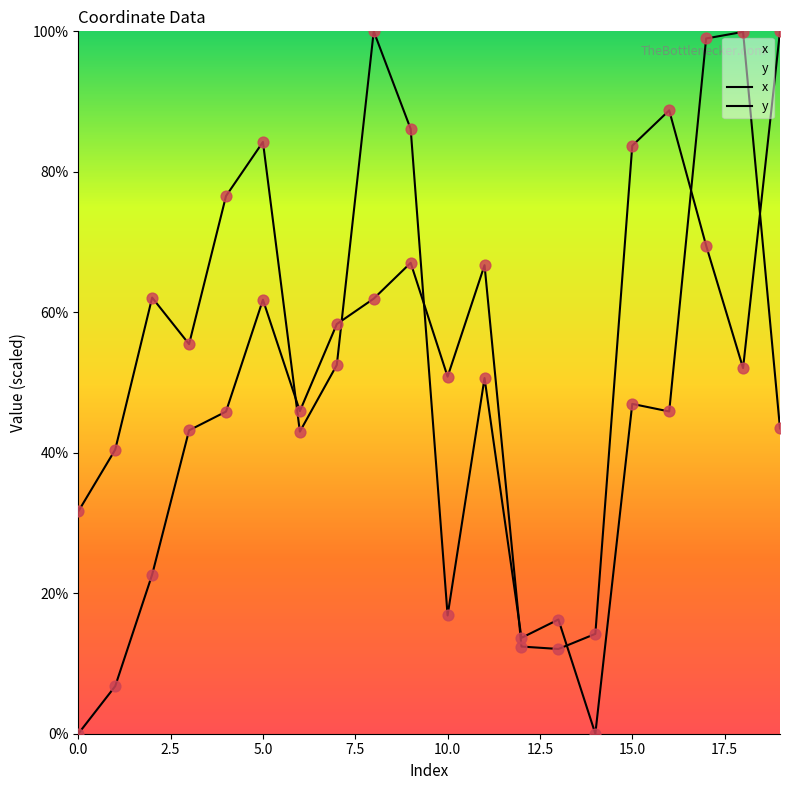

Which series contains the highest Y value?

x